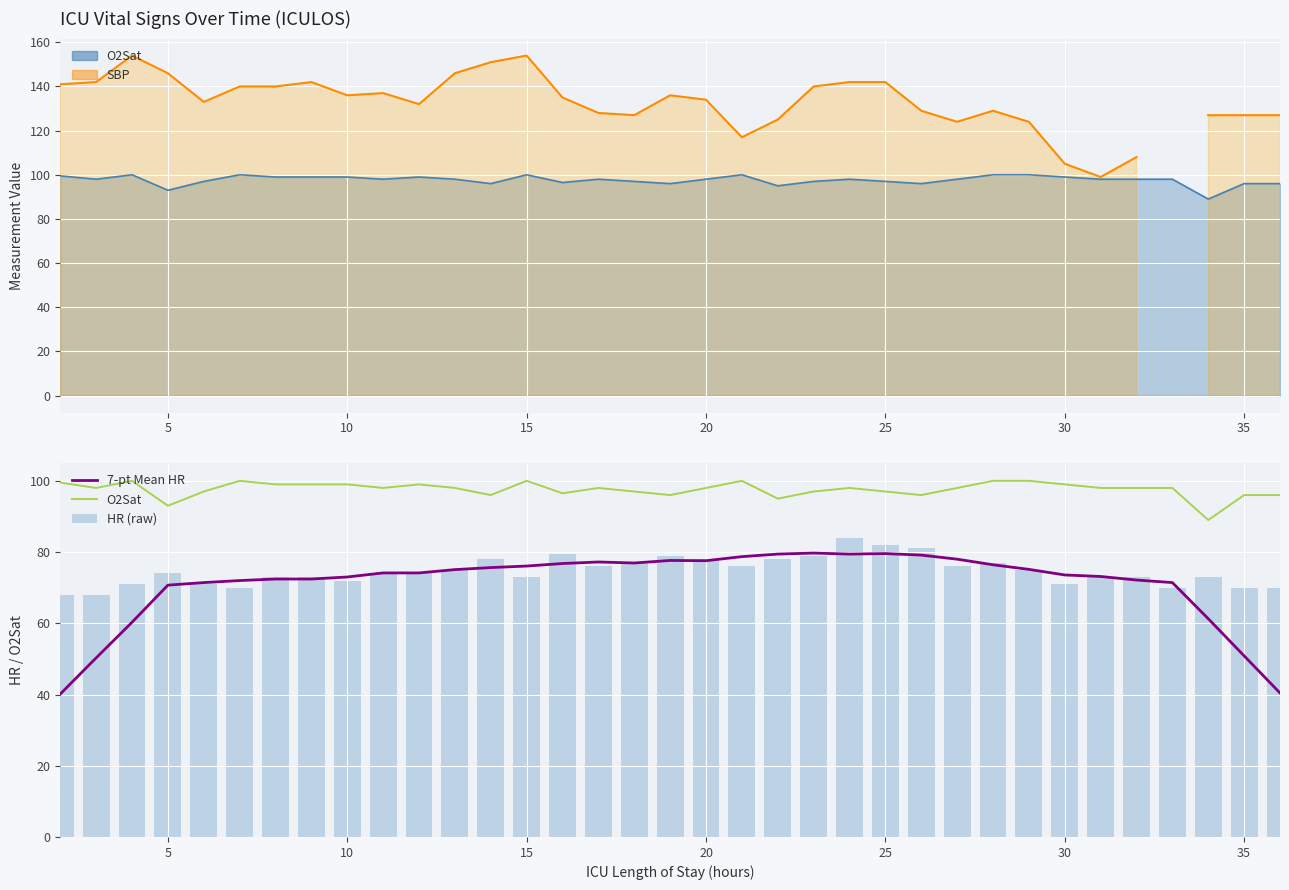

Count the number of categories in the chart.

35